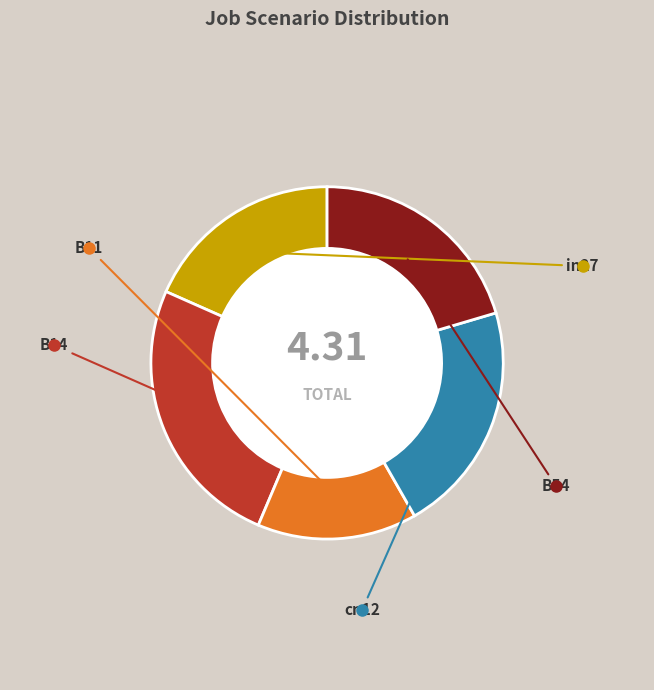

Is there a majority slice in this chart?

No